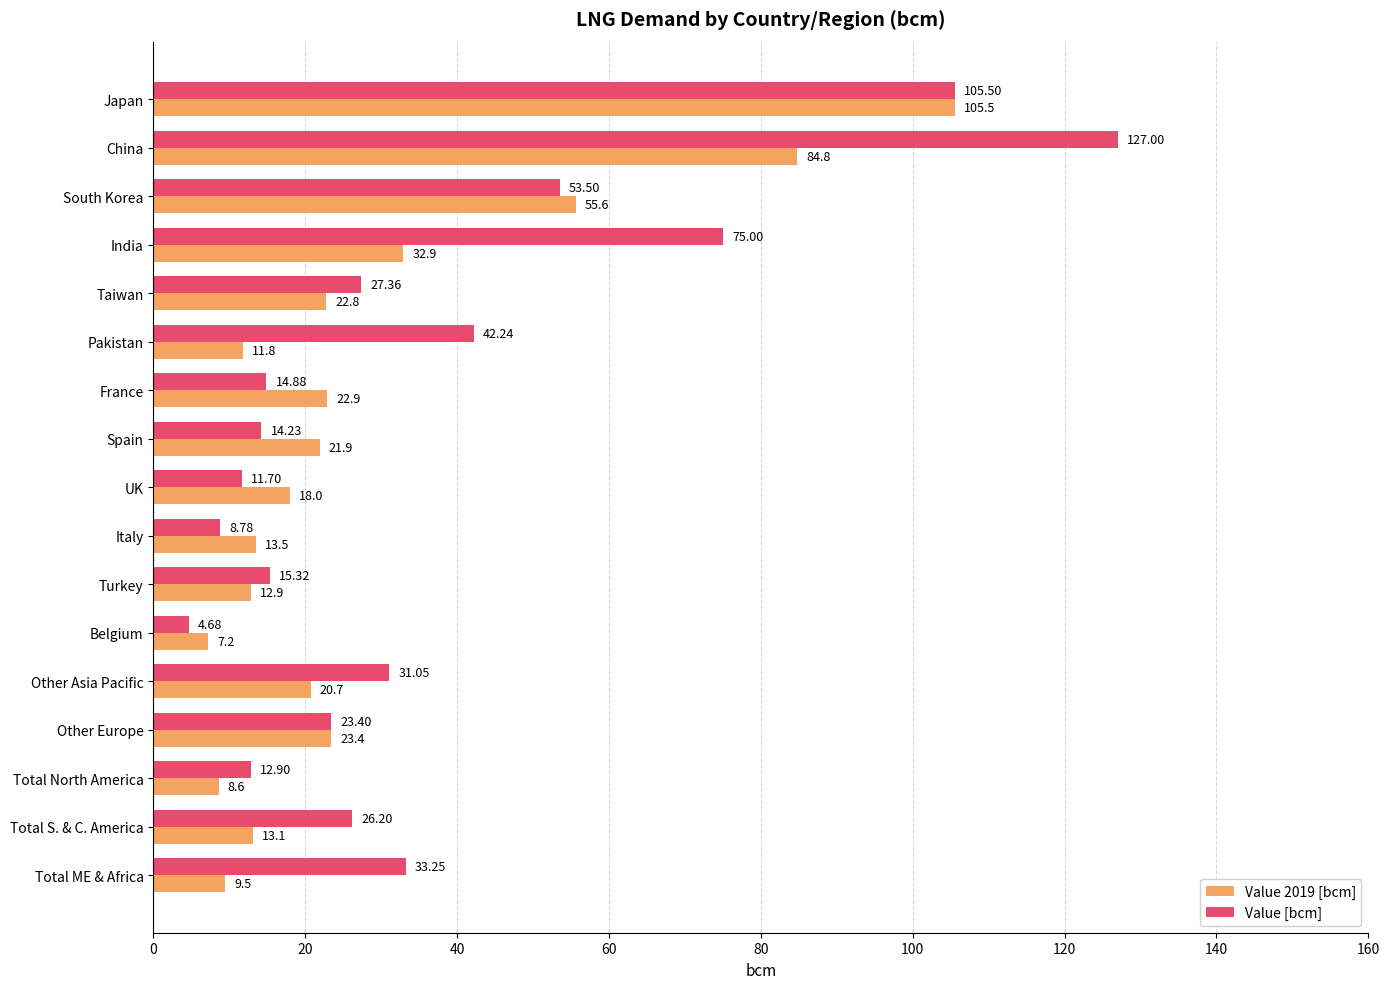

What is the difference between the maximum and minimum values in the Value 2019 [bcm] series?

98.3